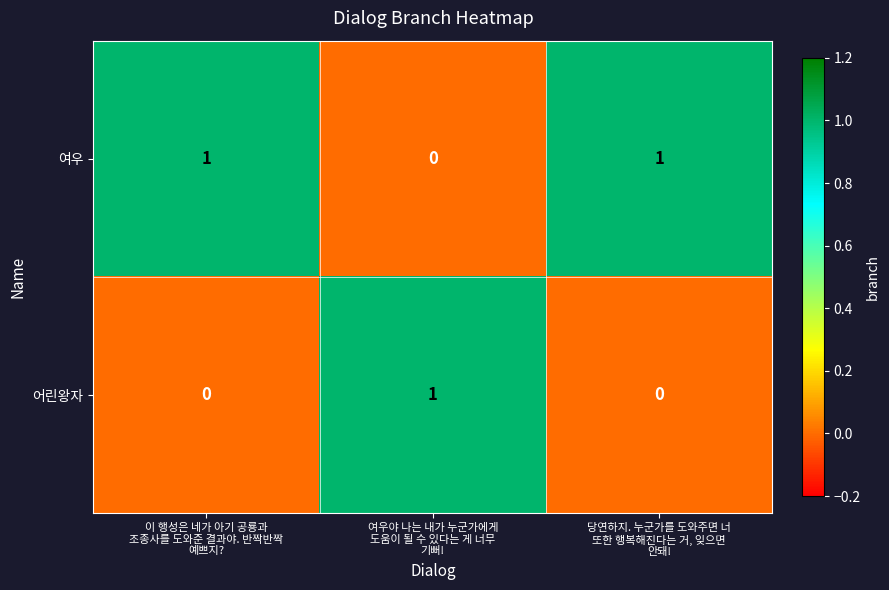

How many 어린왕자 values are between 0 and 1?

3